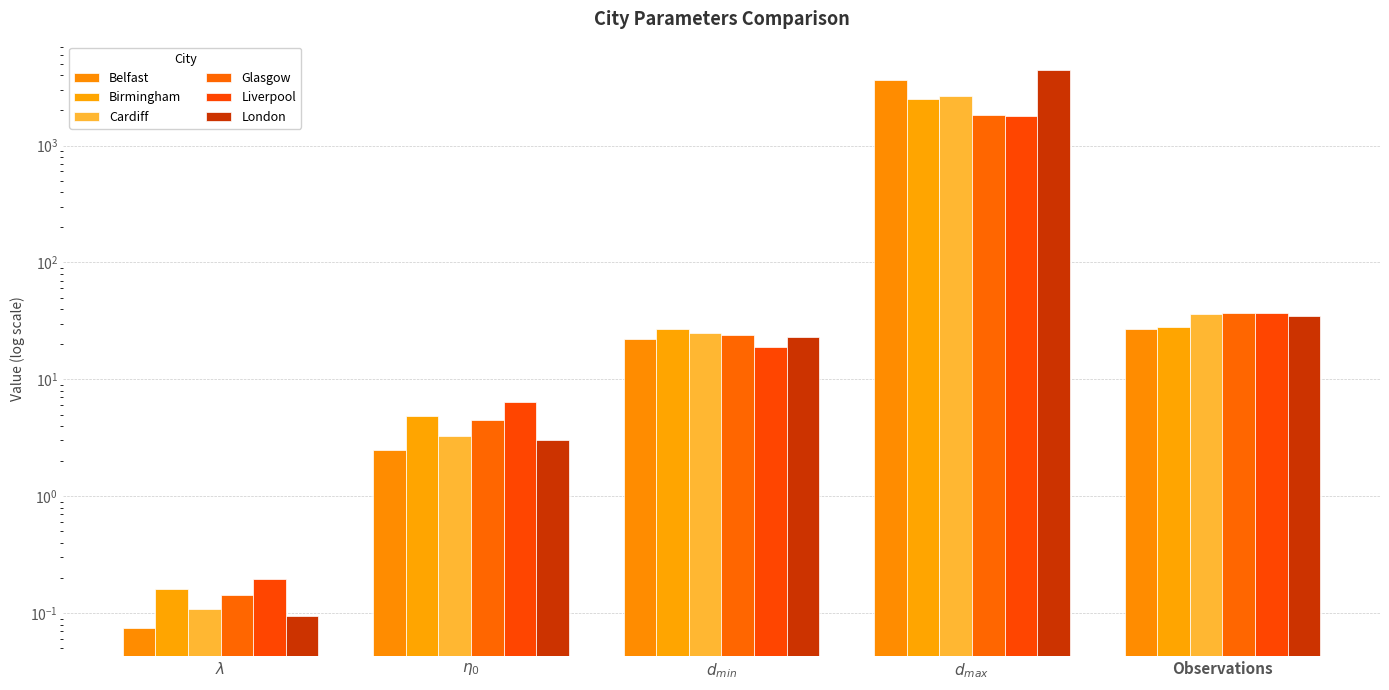

How many distinct data groups are displayed?

6